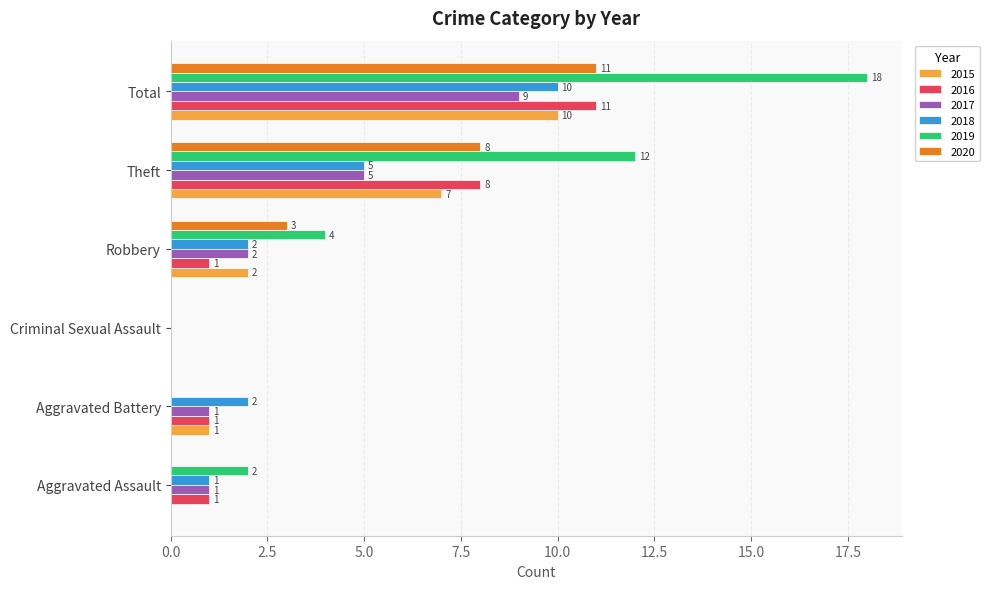

At which category is the sum across all series the highest?

Total